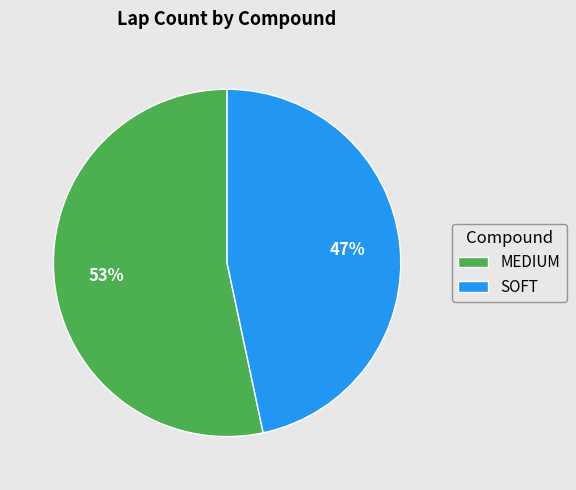

To the nearest percent, what is the combined percentage of MEDIUM and SOFT?

100%